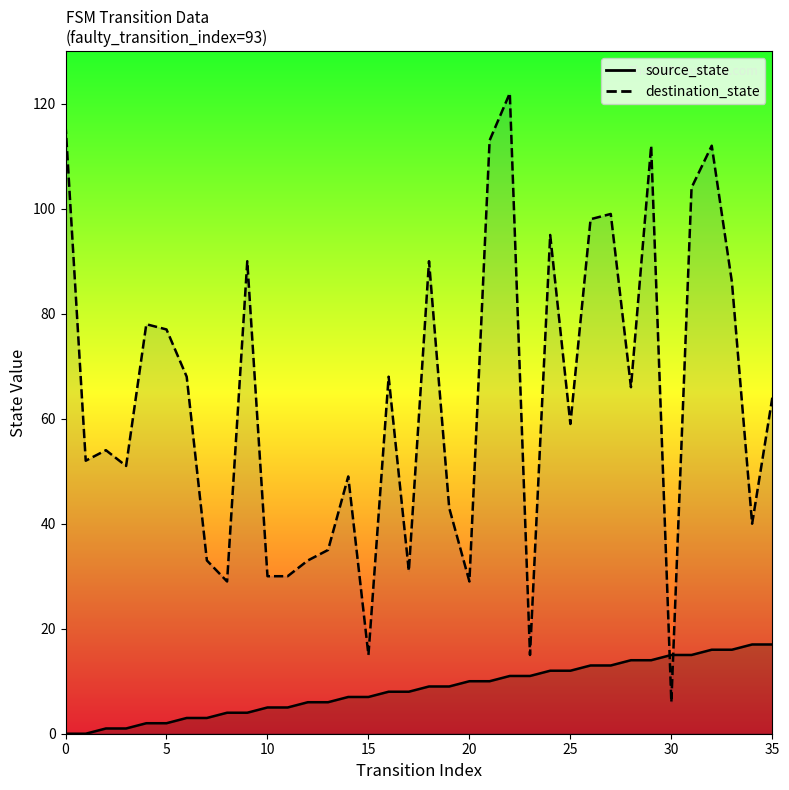

What is the spread (max minus min) of values at 34?

23